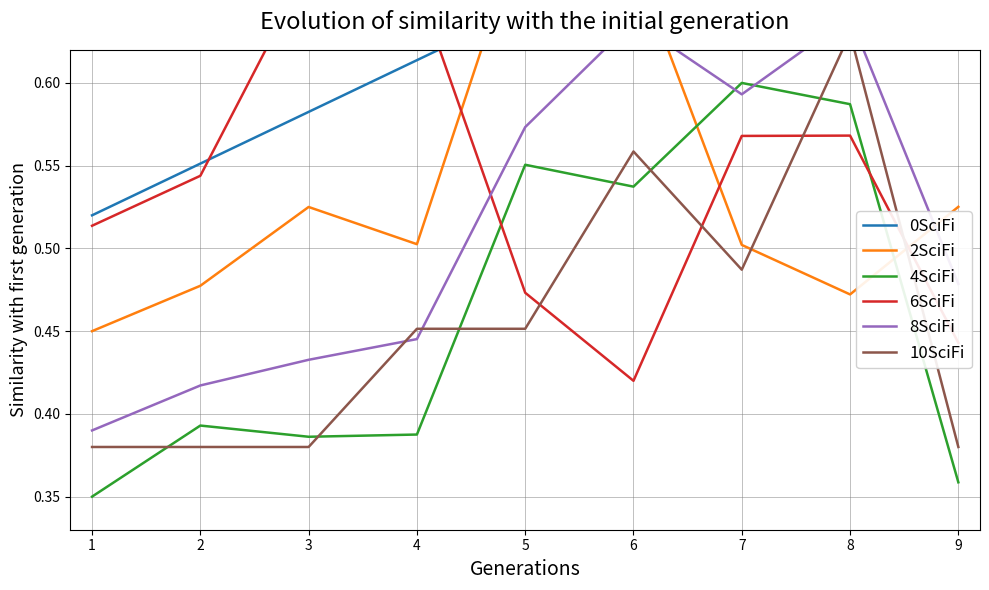

At which category does the chart reach its peak across all series?

9